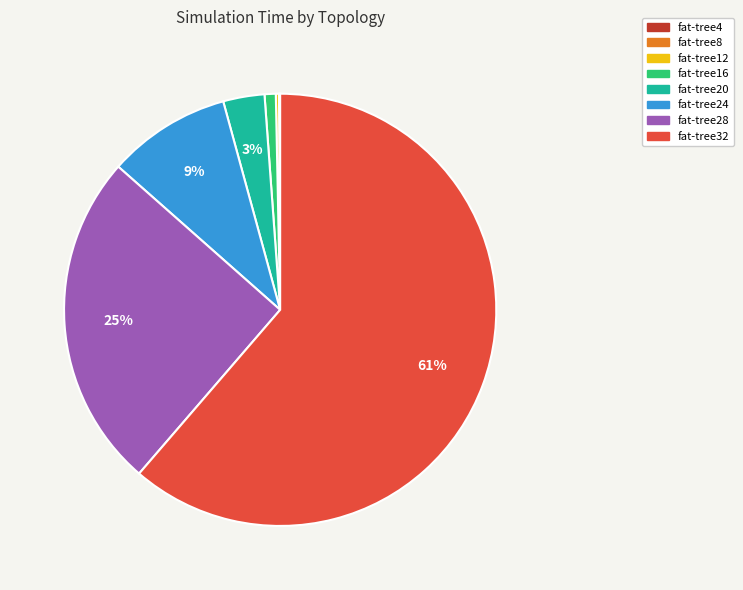

To the nearest percent, what is the average slice percentage?

12%